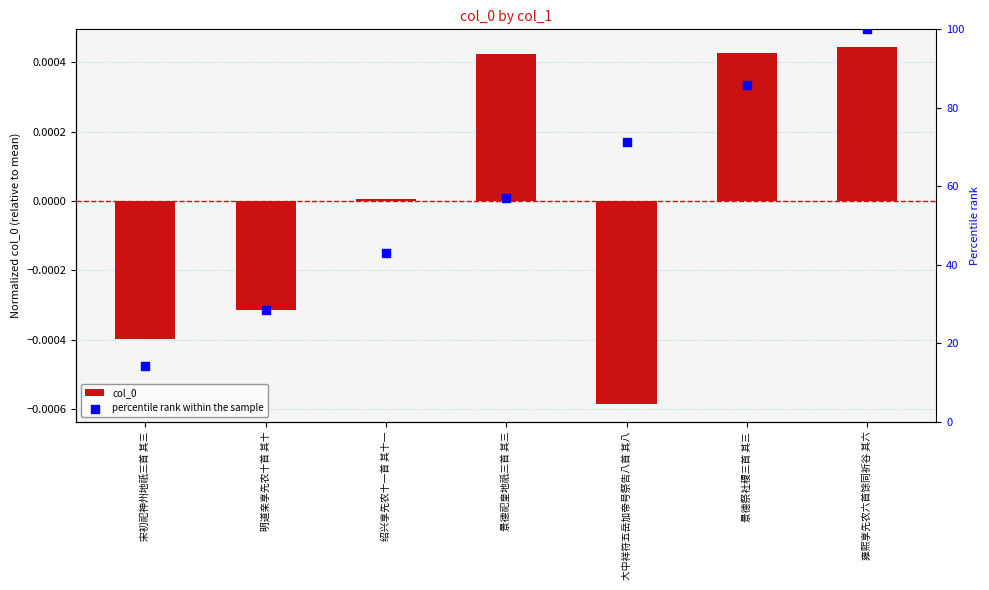

Which series has the largest total across all categories?

percentile rank within the sample